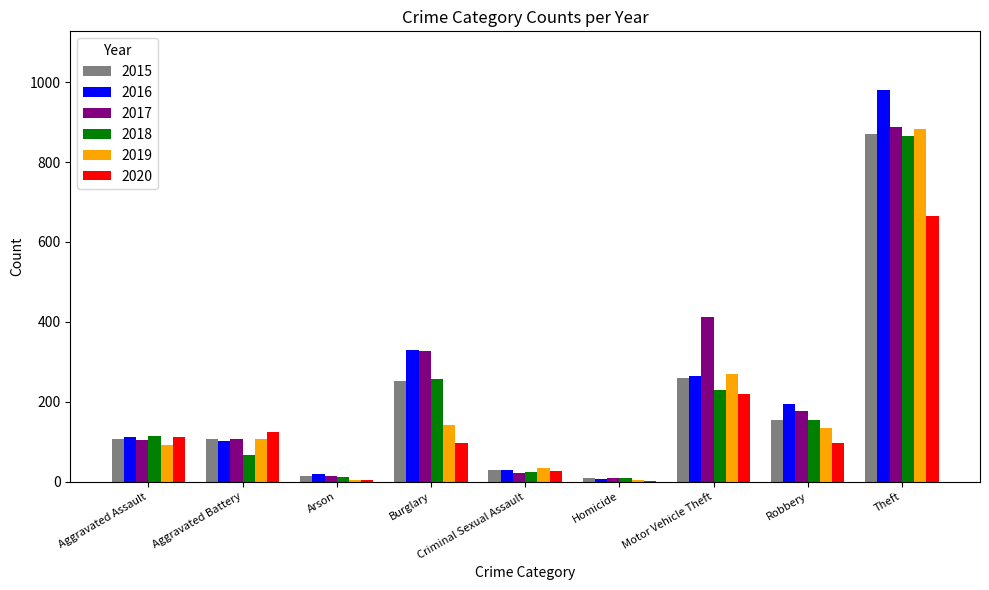

What is the highest value of the 2016 series?

980